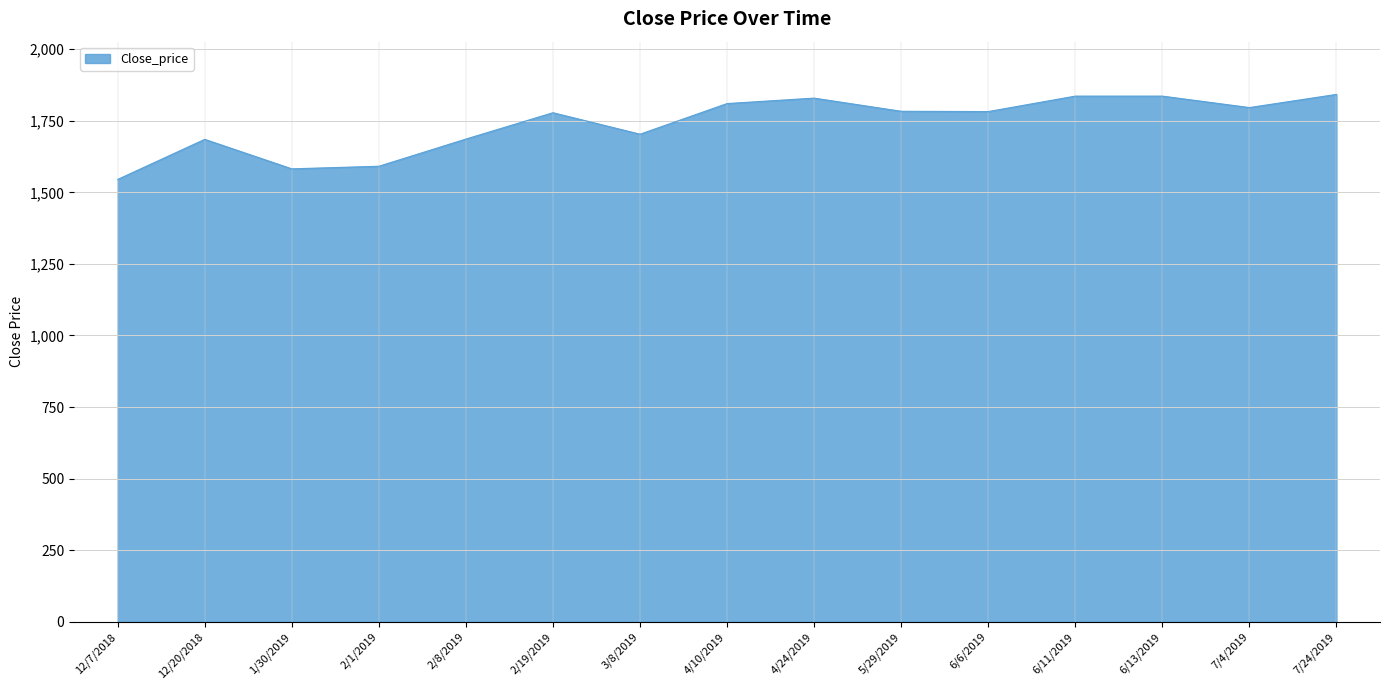

Which has a higher value, 2/8/2019 or 6/6/2019?

6/6/2019